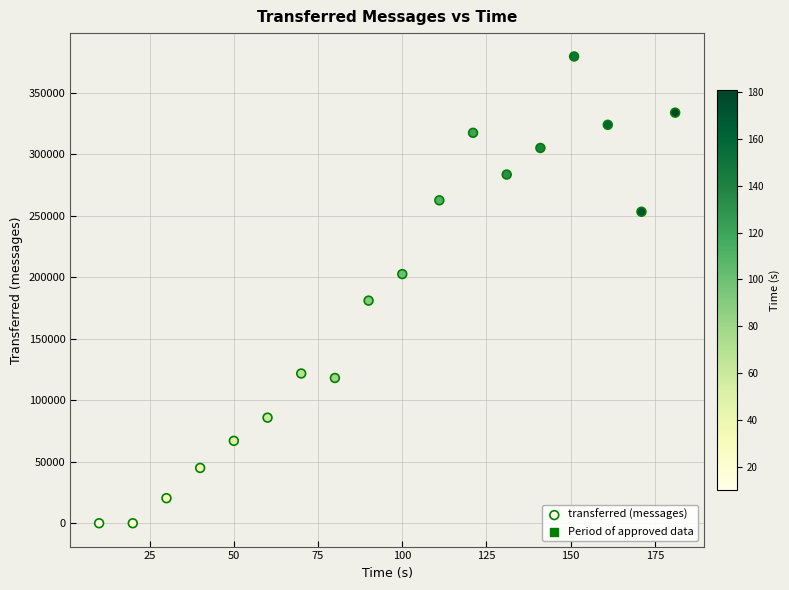

What is the range of Y values (max minus min)?

379300